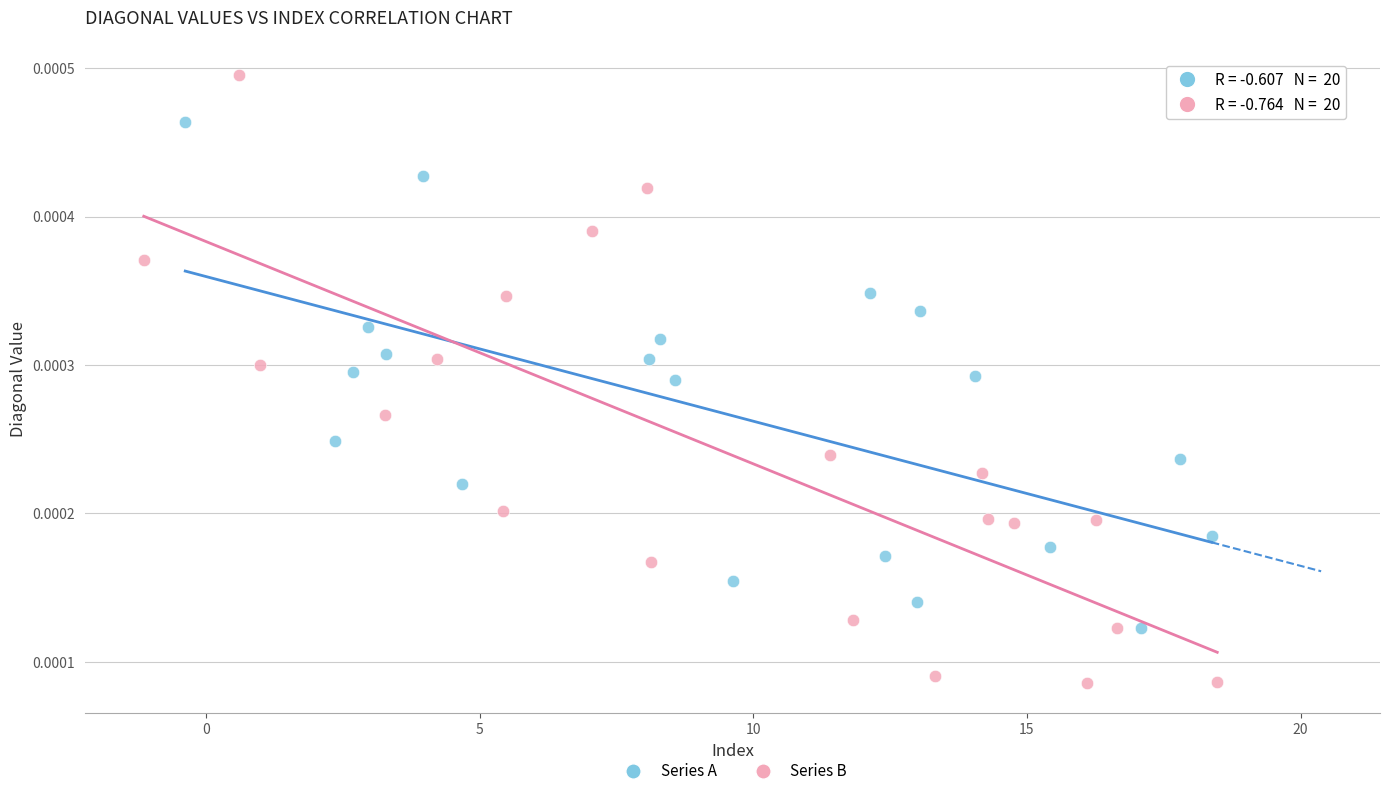

Which series reaches the maximum Y coordinate?

Series B